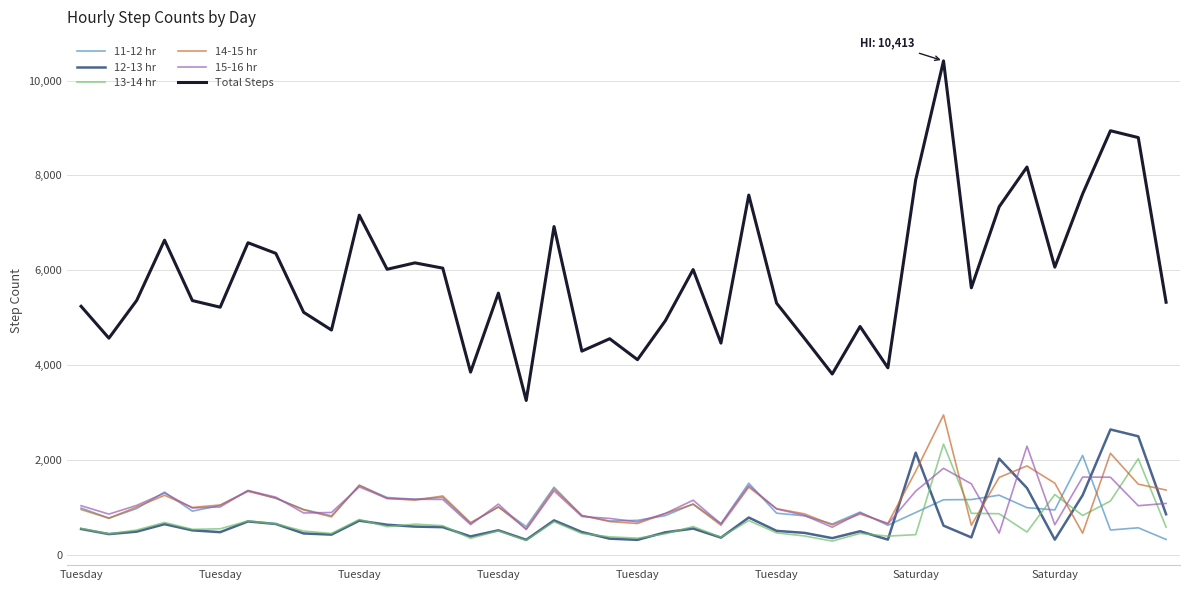

True or false: Total Steps has more than 0 interior local peaks.

True